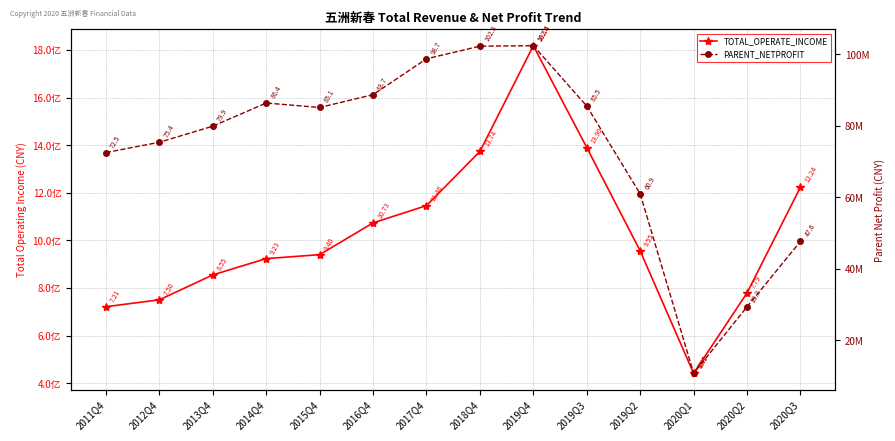

What is the value of the PARENT_NETPROFIT point at the 5th from the left?

85104628.2